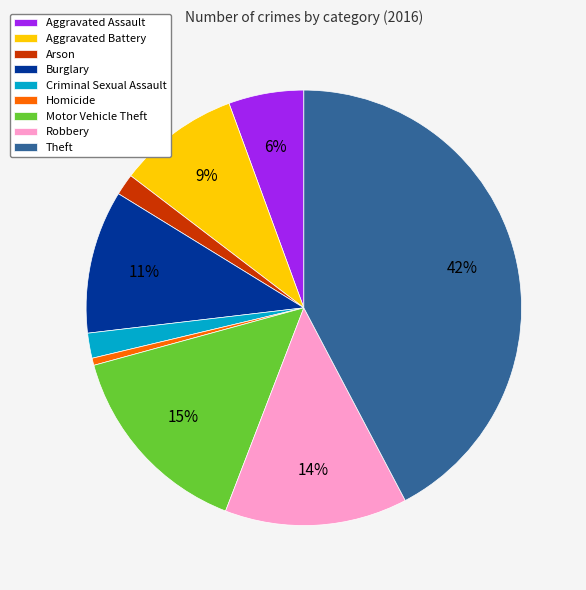

To the nearest percent, what is the difference between the Criminal Sexual Assault and Burglary slice percentages?

9%